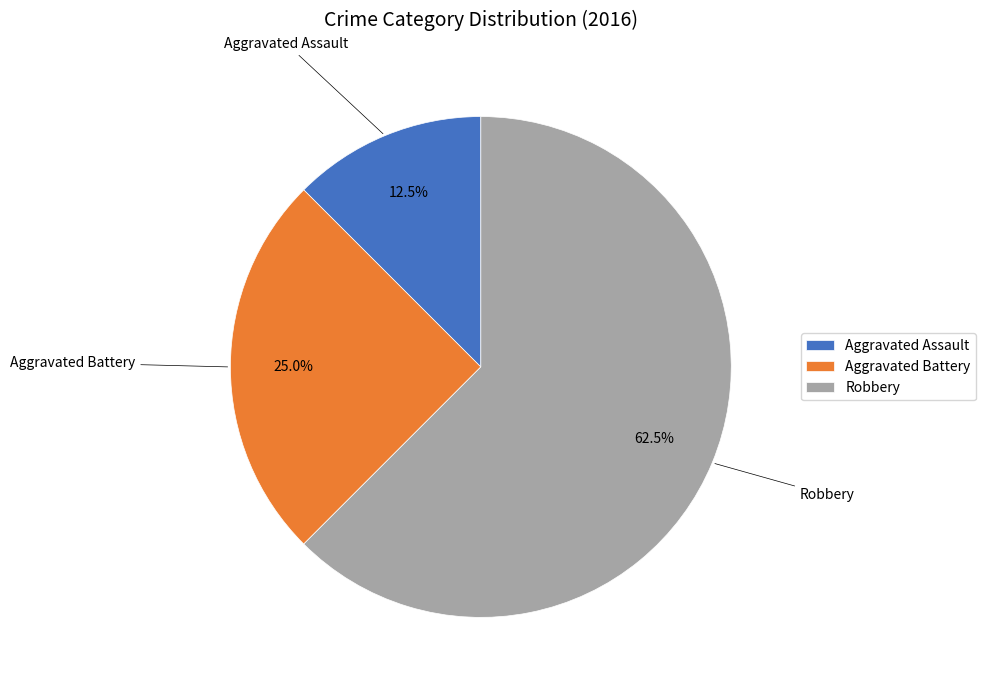

To the nearest percent, what is the average slice percentage?

33%